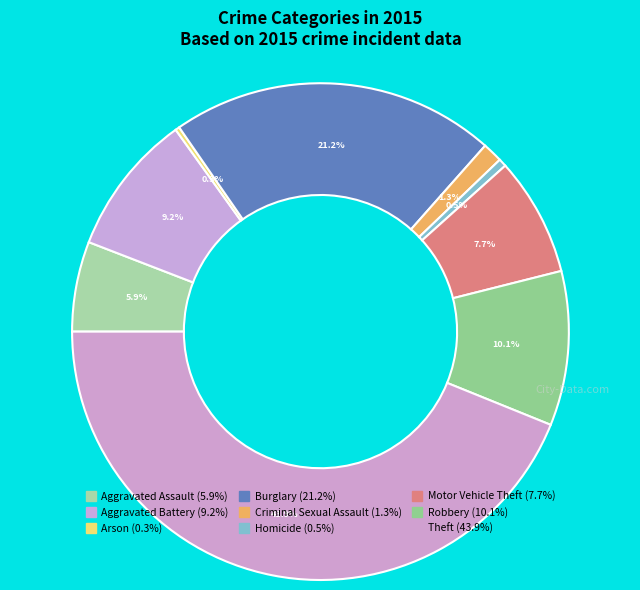

True or false: Aggravated Battery accounts for 9% of the total.

True